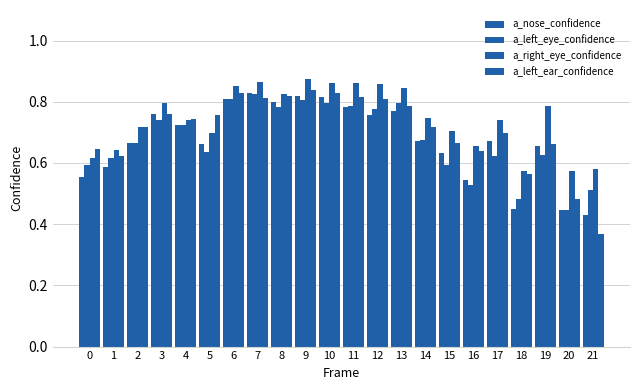

How many groups of bars are there?

22